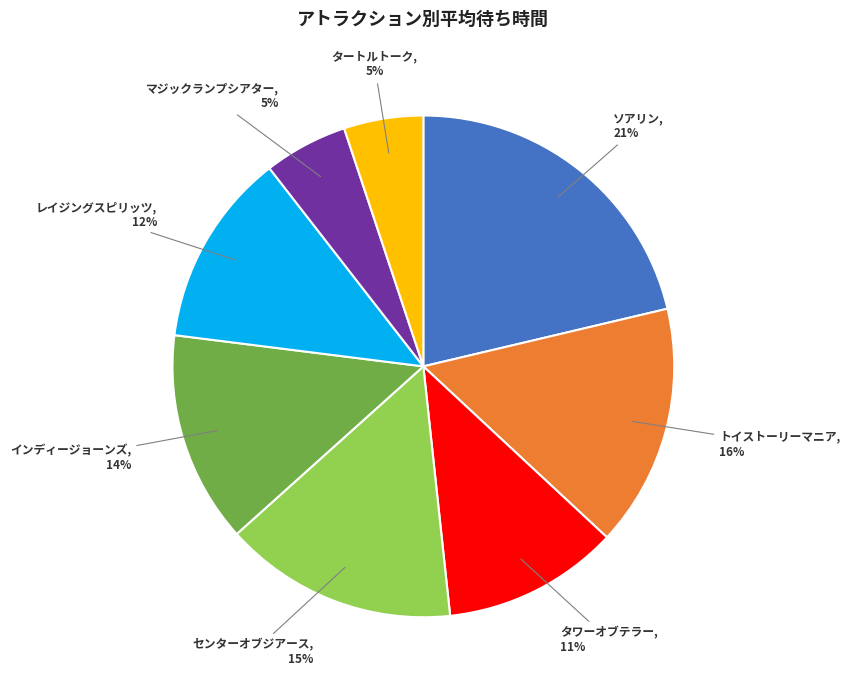

What is the ratio of the value at インディージョーンズ to the value at トイストーリーマニア?

0.9